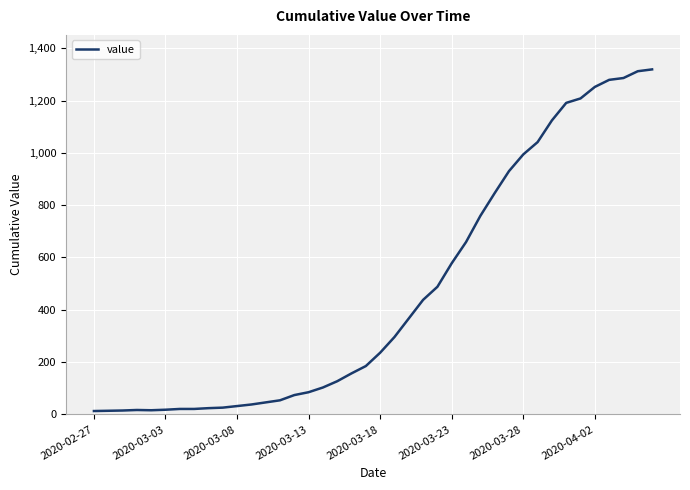

What is the difference between the maximum and minimum values?

1306